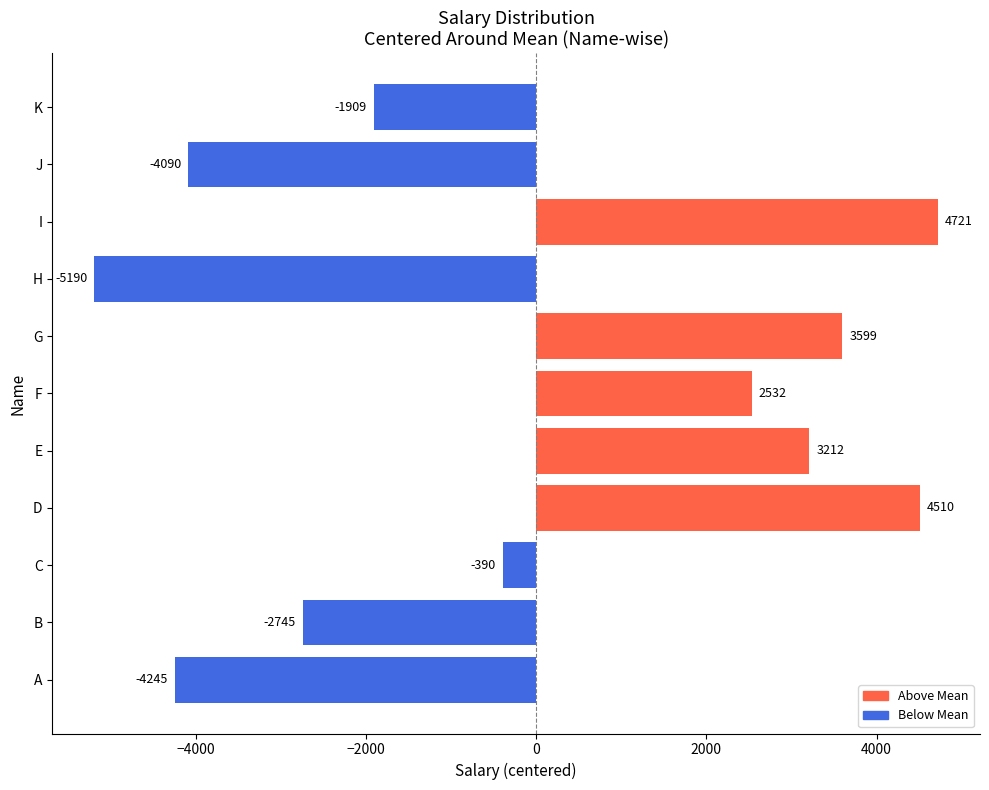

Which label corresponds to the smallest value in the chart?

H